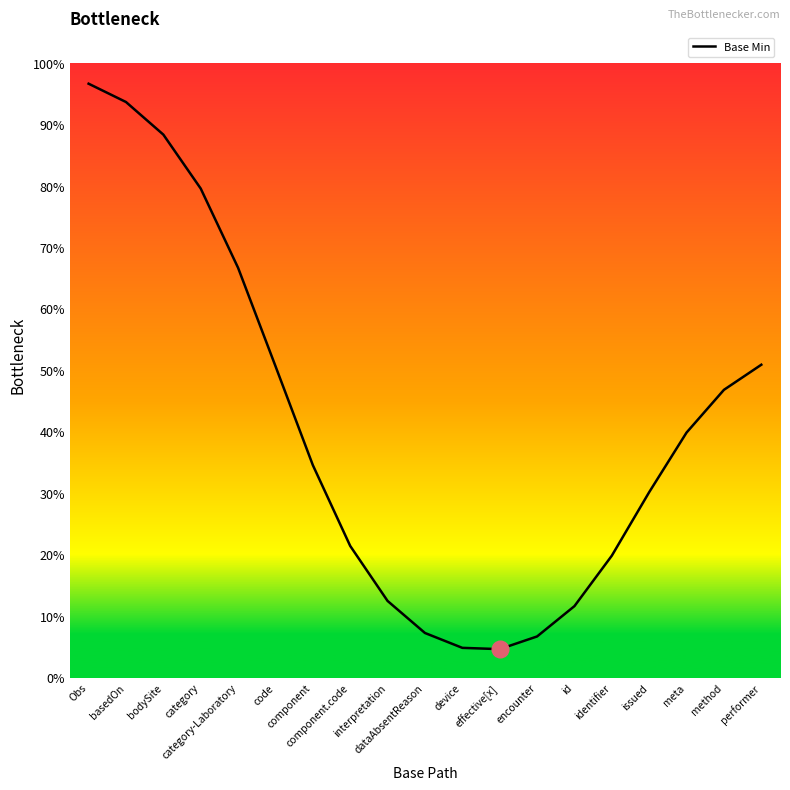

What position from the right is id?

6